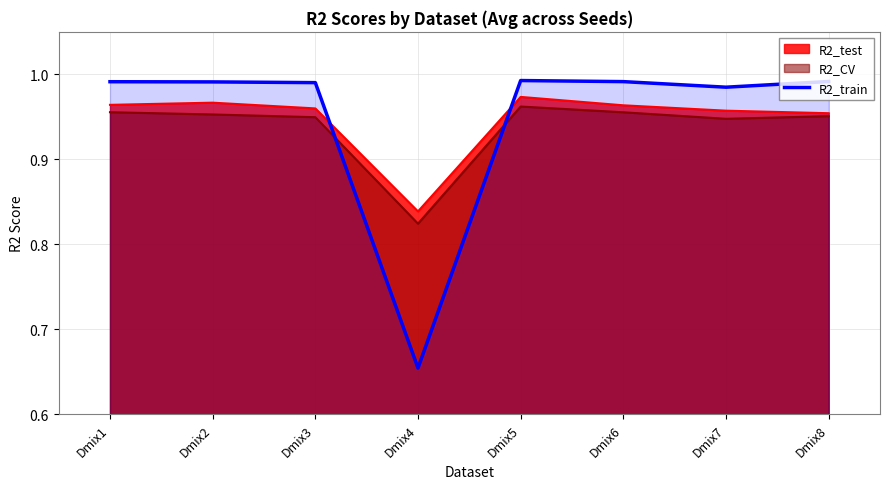

The value at Dmix1 is 1.0. True or false?

True